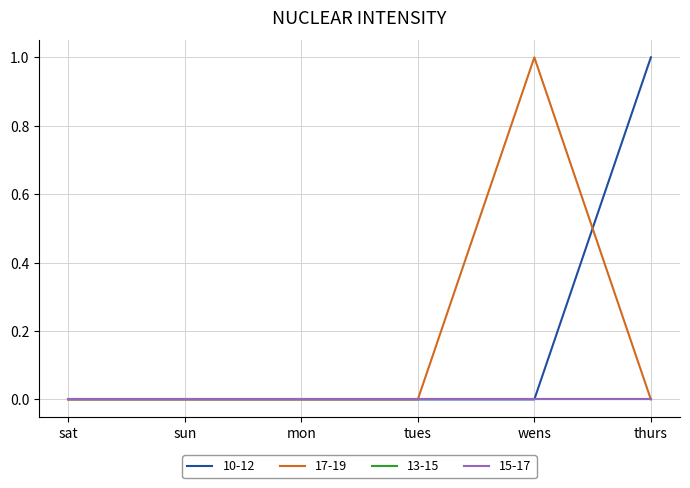

Which has a higher value, thurs or sat?

thurs